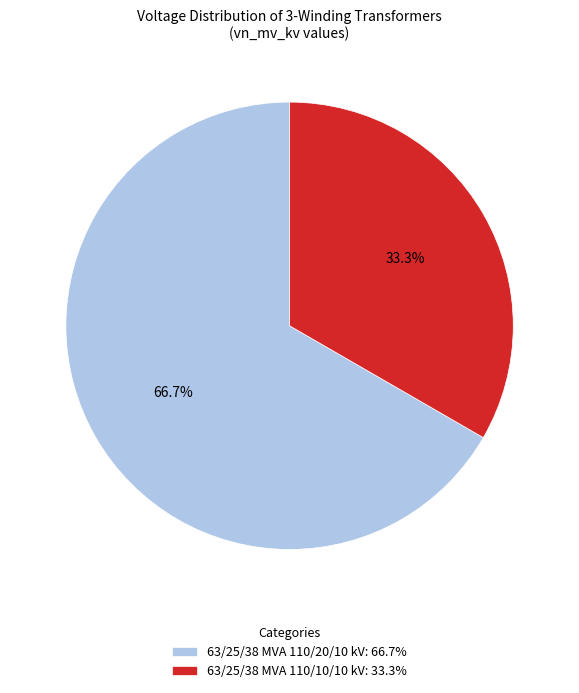

Is 63/25/38 MVA 110/10/10 kV the majority of the pie?

No